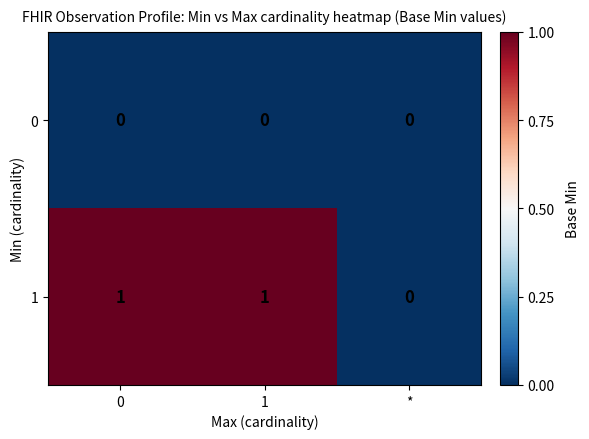

What is the difference between the highest and lowest values at 1?

1